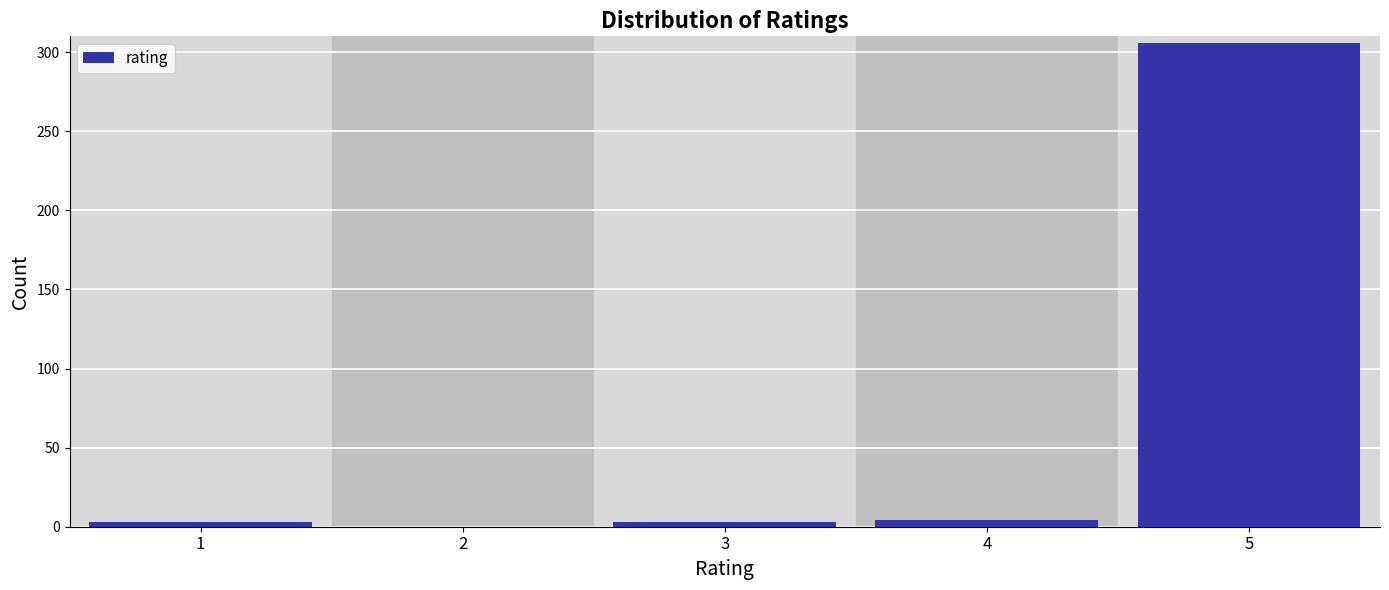

What is the sum of all values?

316